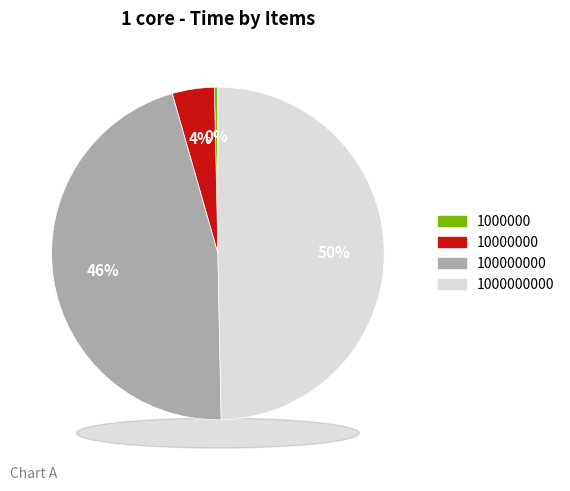

To the nearest percent, what is the combined percentage of 10000000 and 100000000?

50%